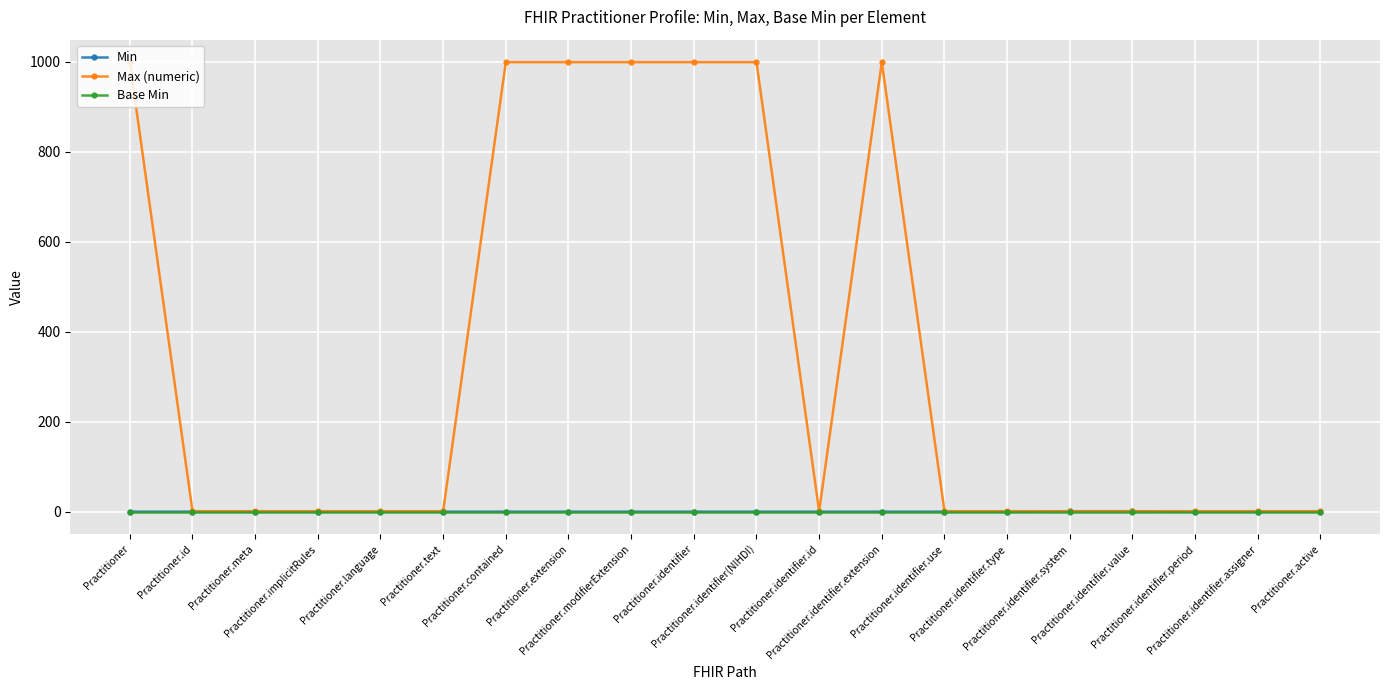

Which series has the largest range (max minus min)?

Max (numeric)